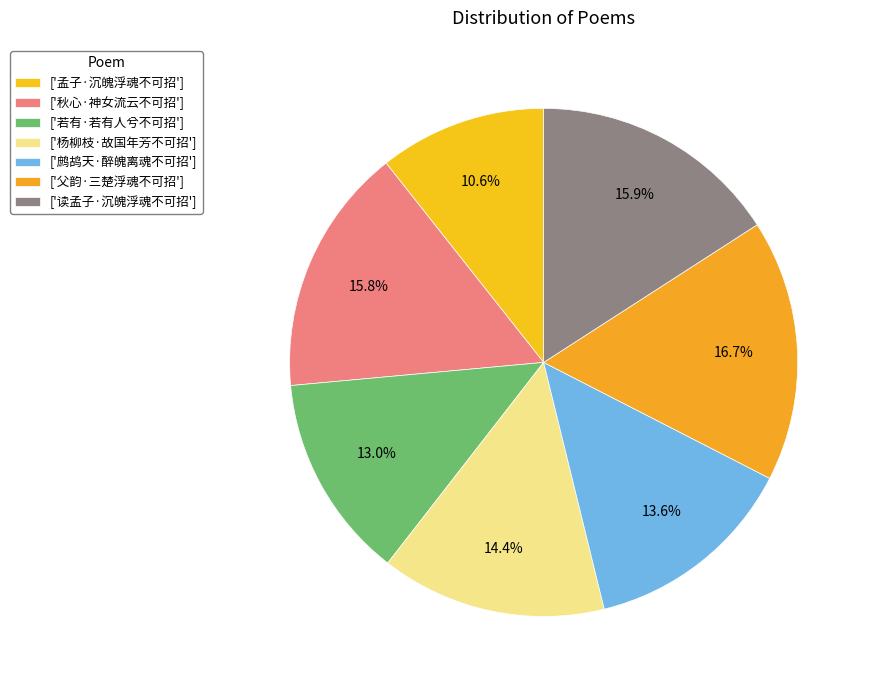

Is there a majority slice in this chart?

No